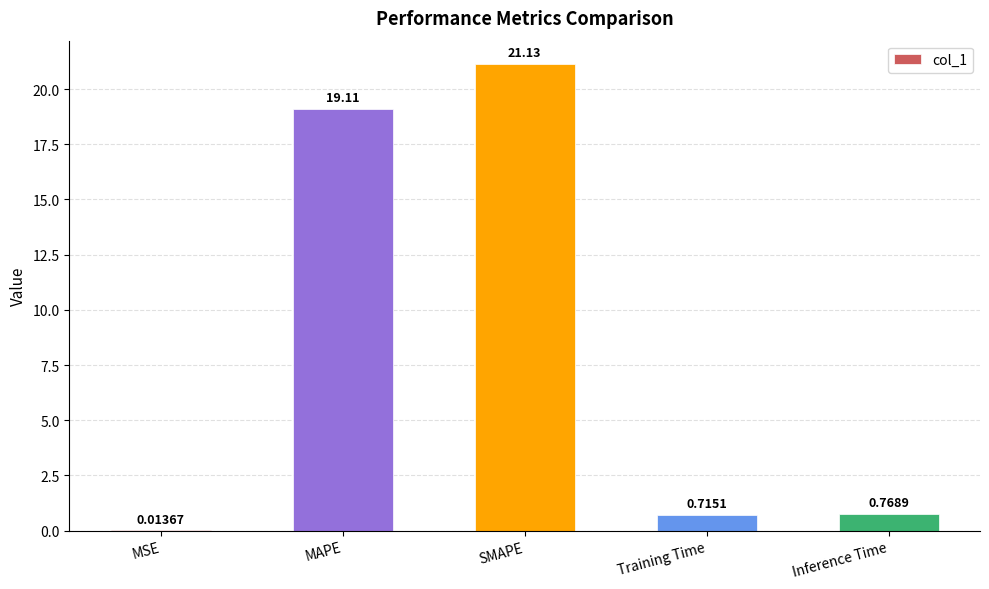

What is the sum of all values?

41.7